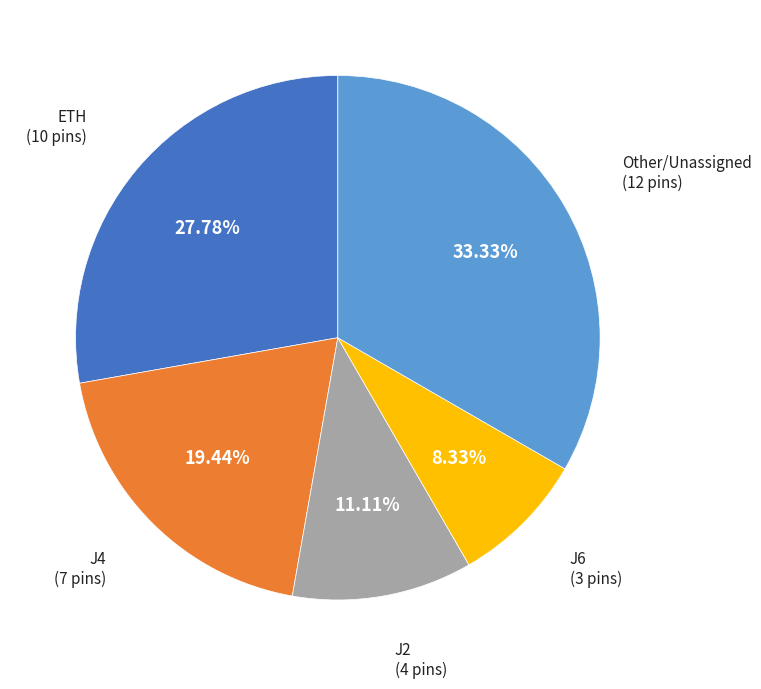

What percentage do ETH and J2 together represent?

38.9%